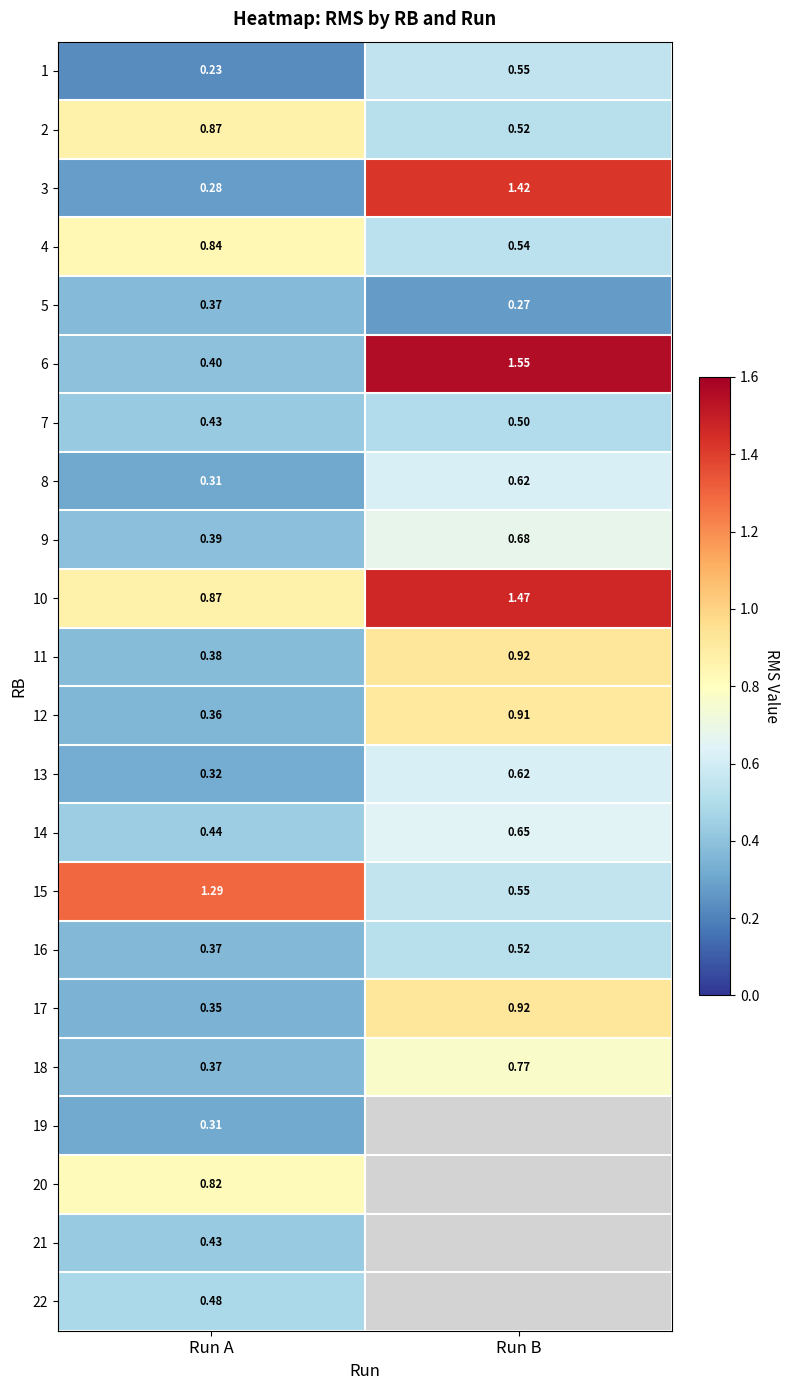

At which label is 4 closest to 0?

Run B